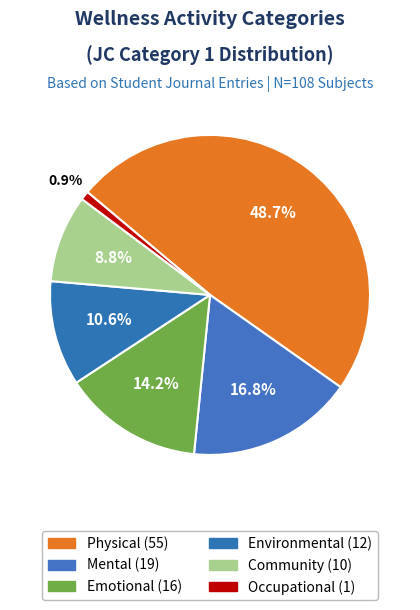

Is it true that Environmental is 11% of the pie?

True